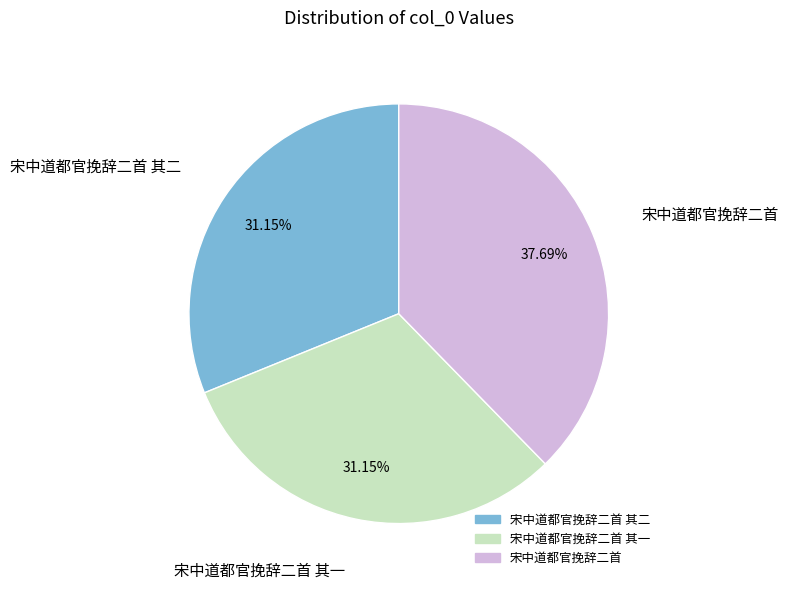

Is there a majority slice in this chart?

No